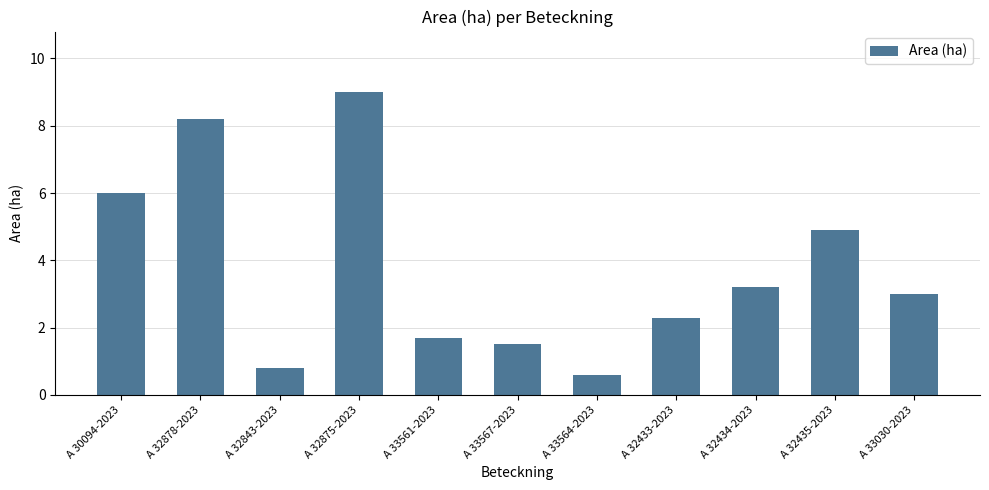

Are the bars grouped side by side (vs. stacked)?

No